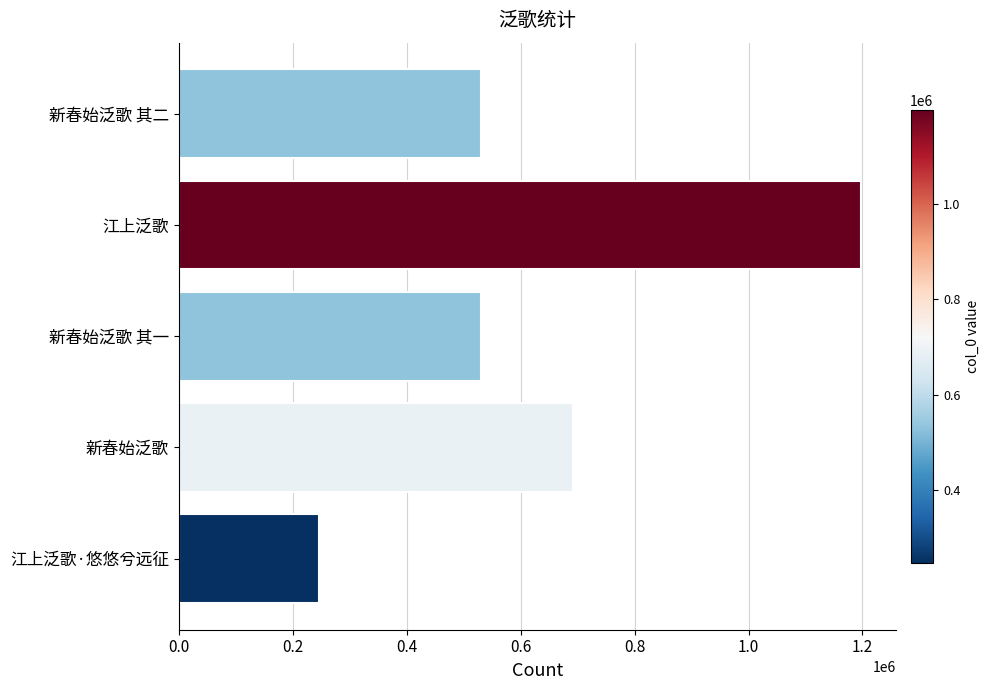

Count the number of data series in this chart.

1